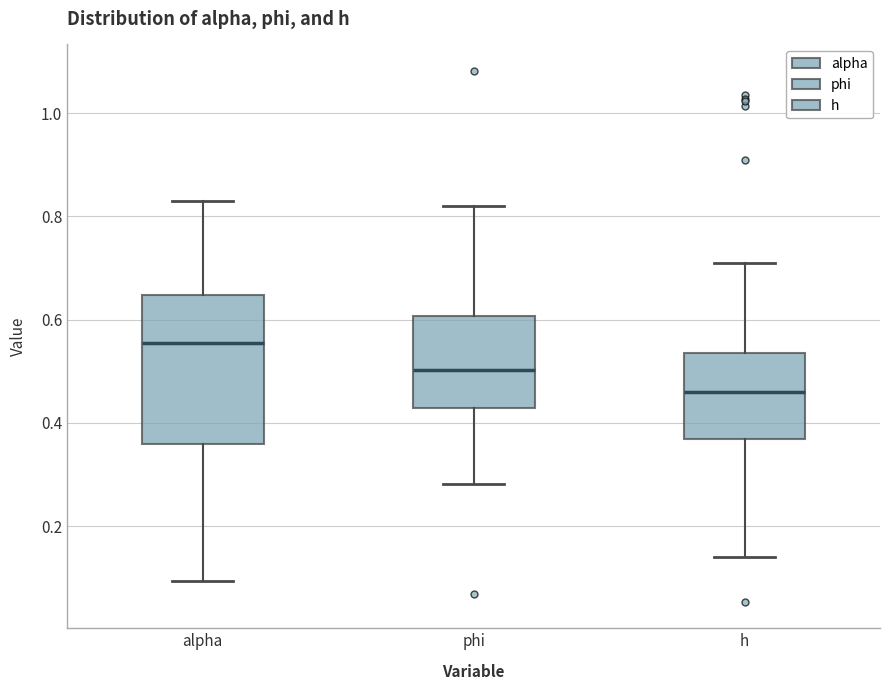

Comparing the boxes themselves (not the whiskers), which one is the tallest?

alpha